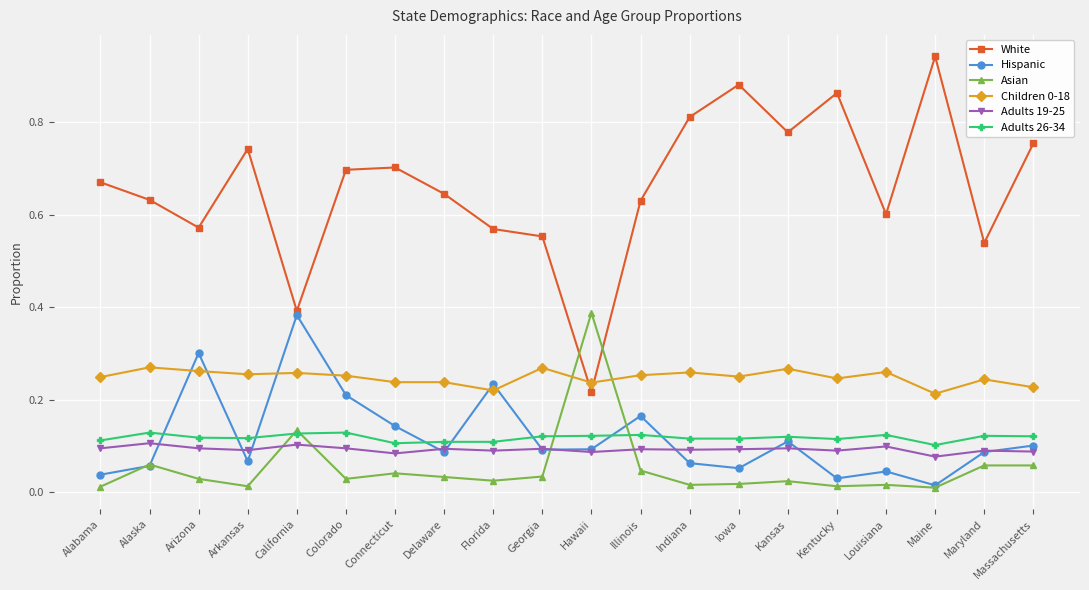

Which category has the highest value across all series?

Maine